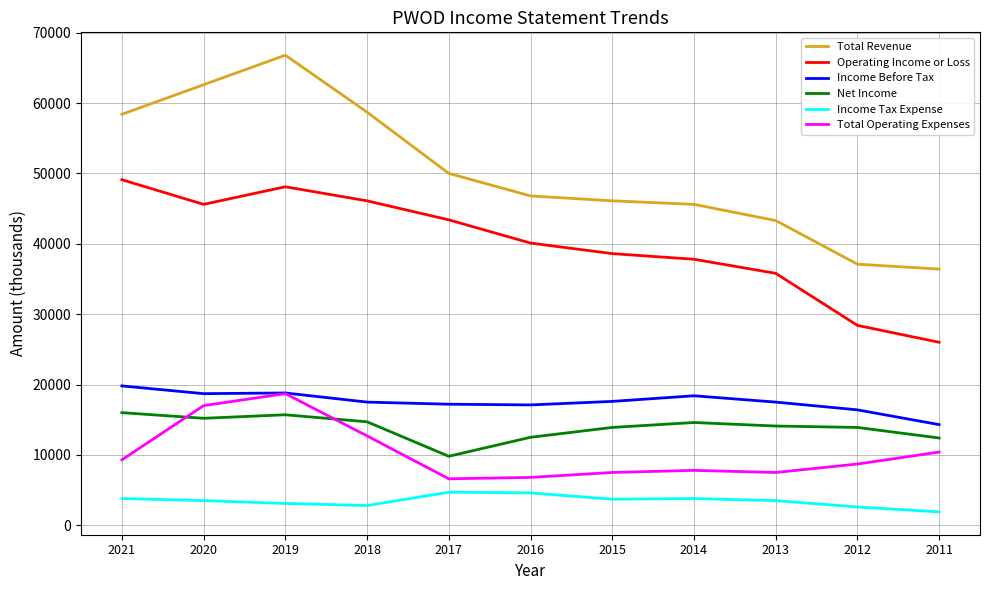

What is the difference between the highest and lowest values at 2018?

55900